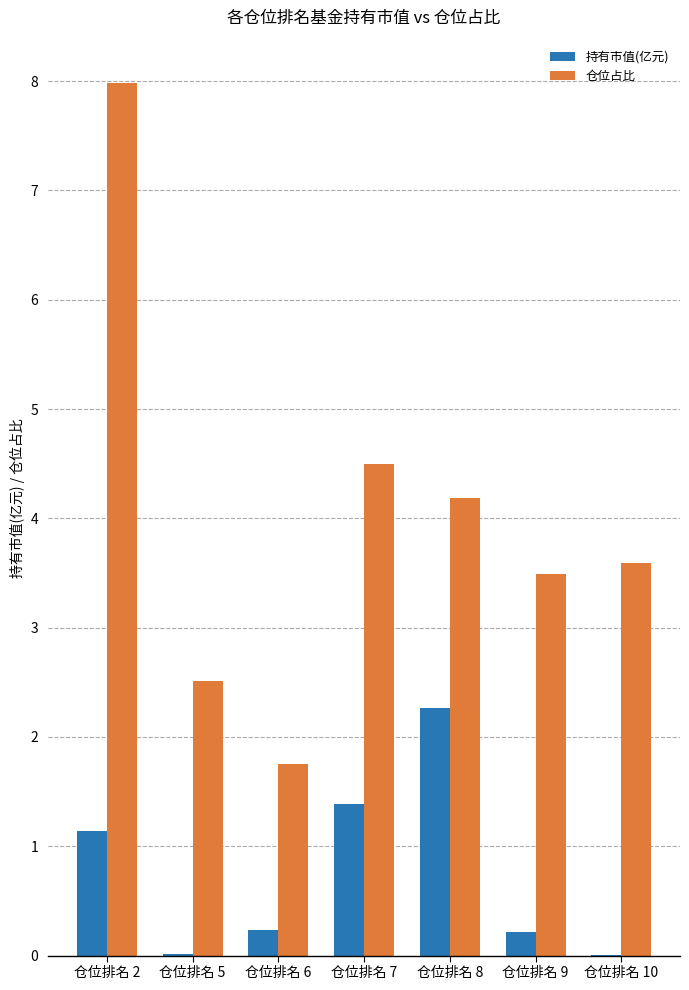

The 仓位占比 series shows 4.2 at 仓位排名 8. True or false?

True